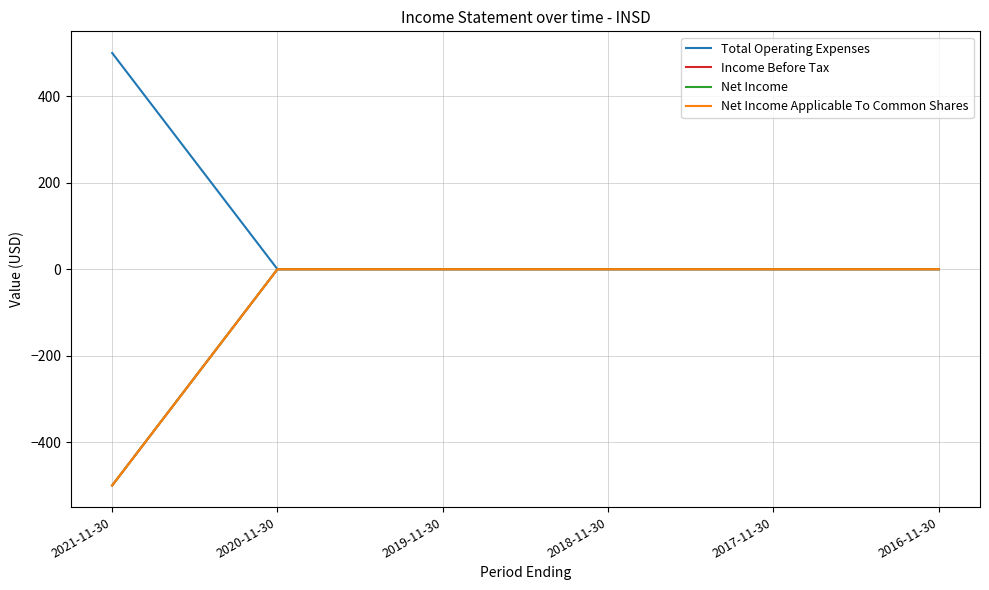

Which category has the highest value across all series?

2021-11-30